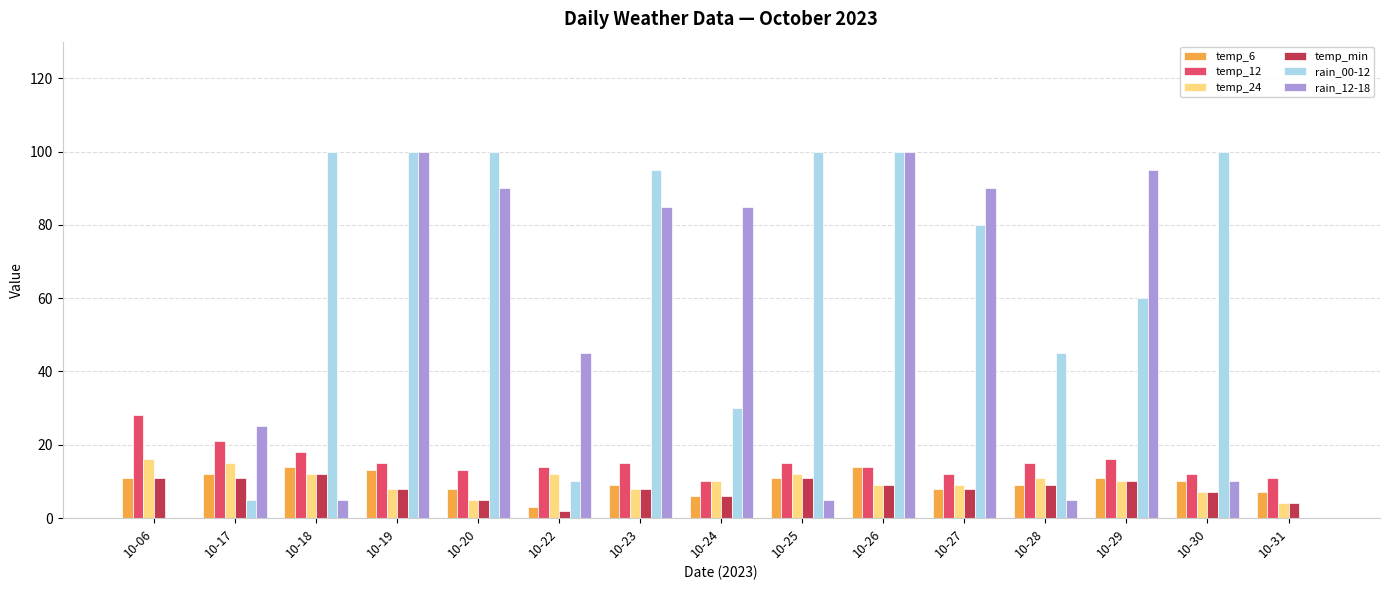

How many series are shown in this chart?

6